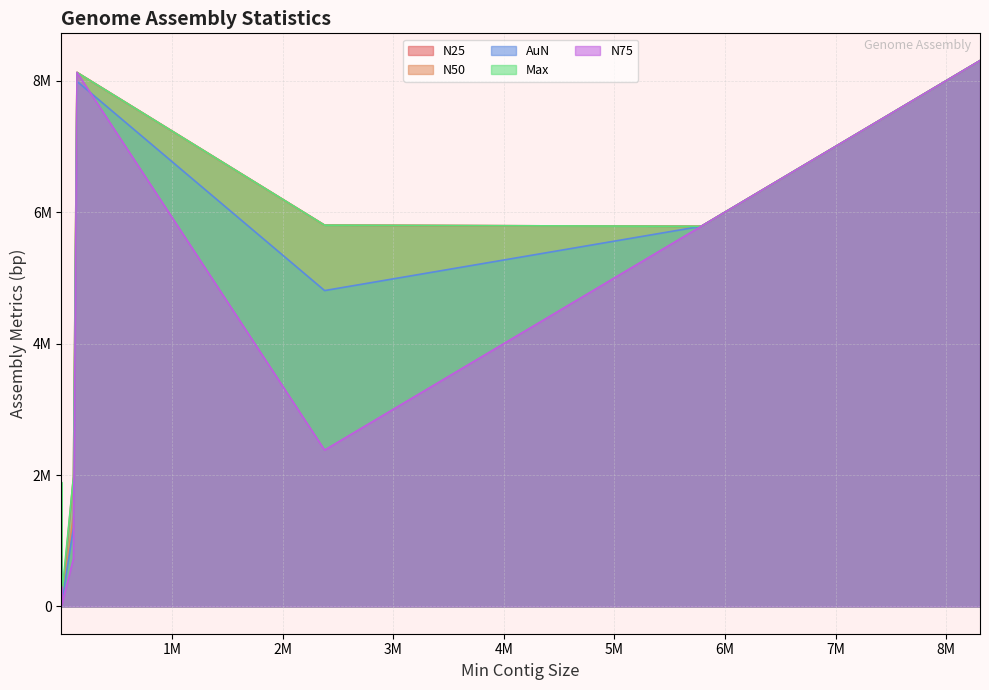

Is the value of N75 at 4 greater than the value of AuN at 17?

No